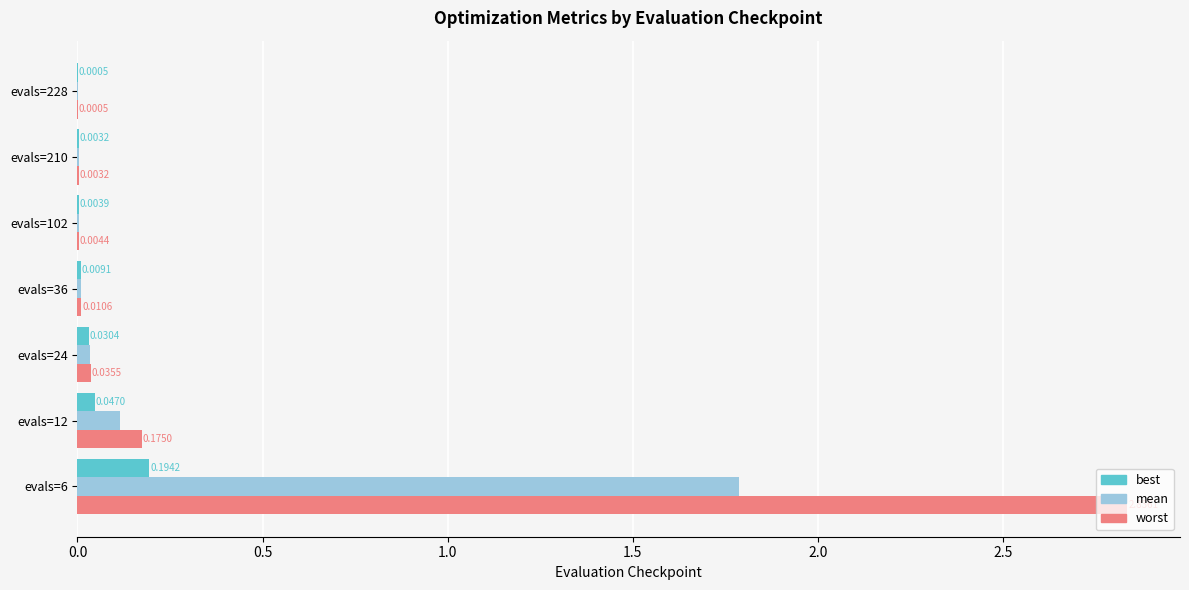

At which category is the sum across all series the highest?

evals=6